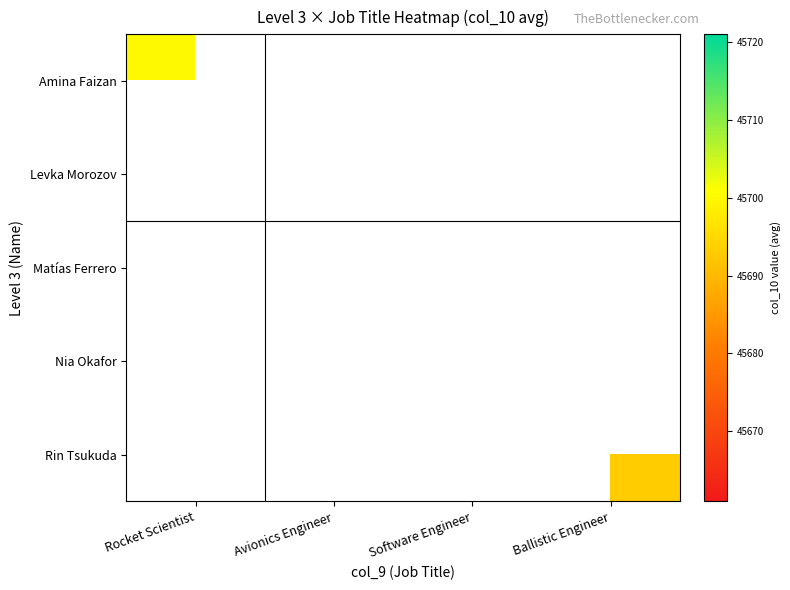

Is it true that Levka Morozov equals 21765.4 at Avionics Engineer?

False